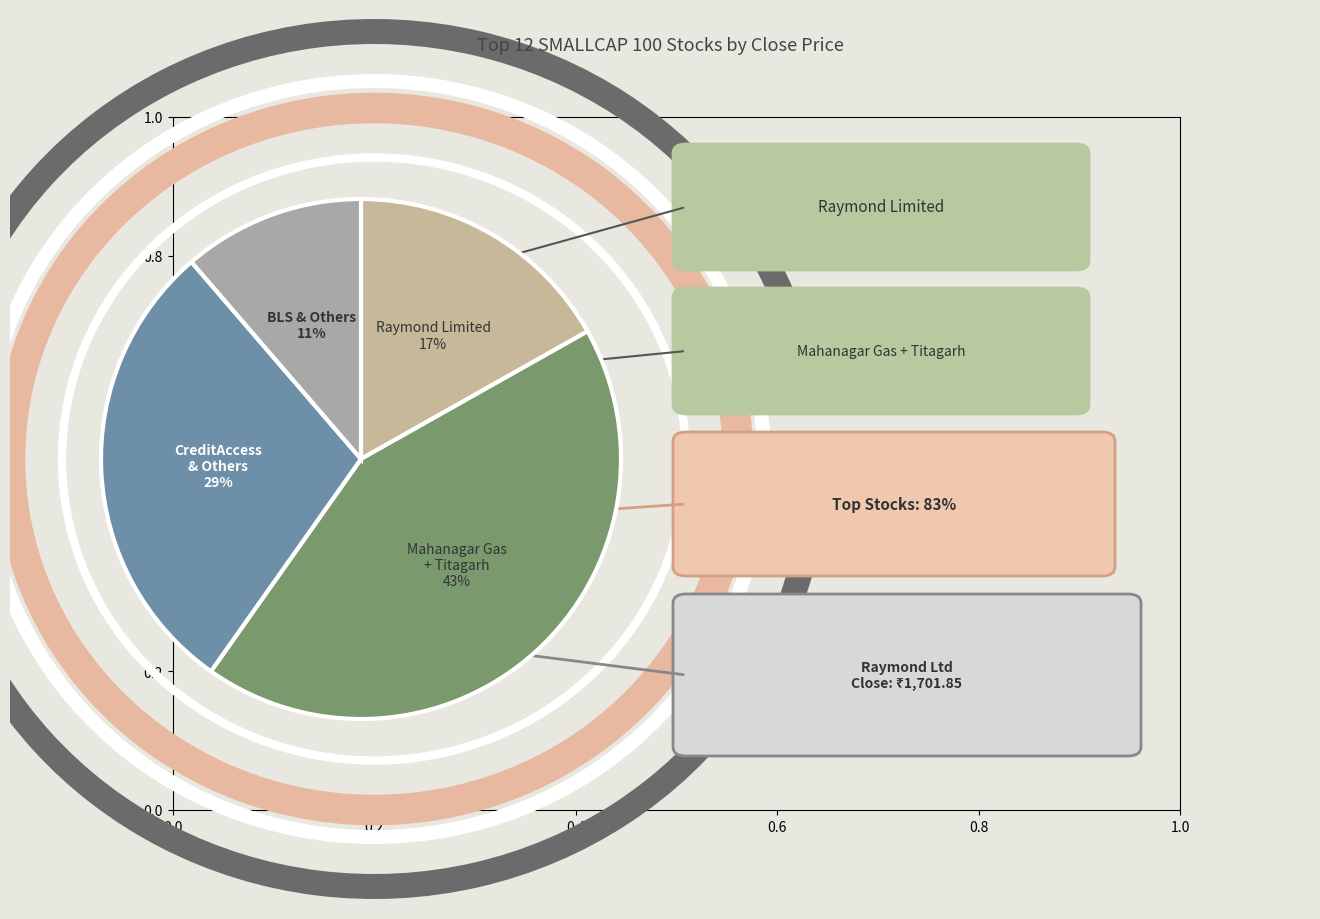

To the nearest percent, what percentage of the pie is Mahanagar Gas + Titagarh?

43%